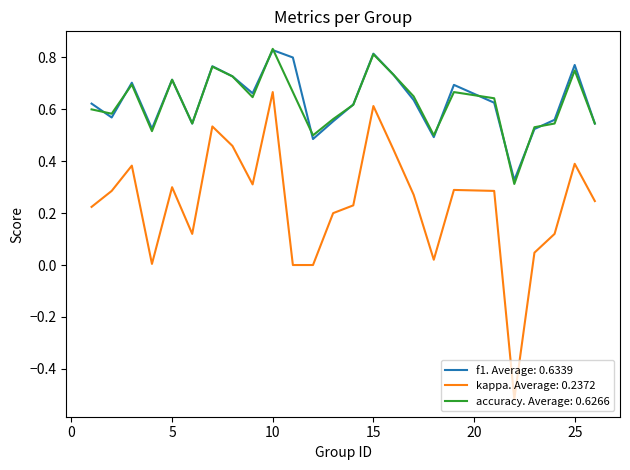

True or false: accuracy. Average: 0.6266 and kappa. Average: 0.2372 intersect in this chart.

False